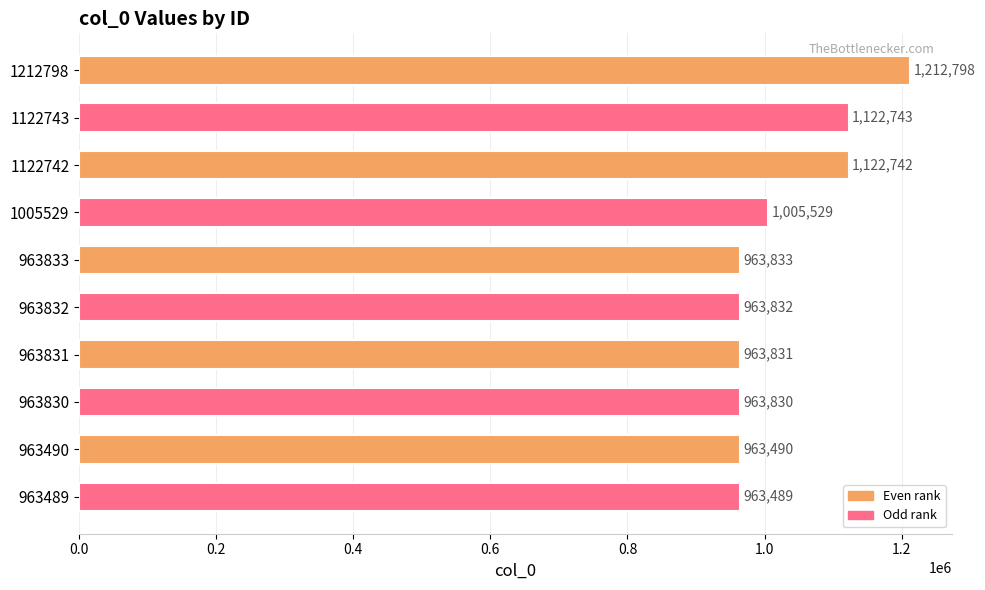

Where is the data nearest to the value 1088143?

1122742